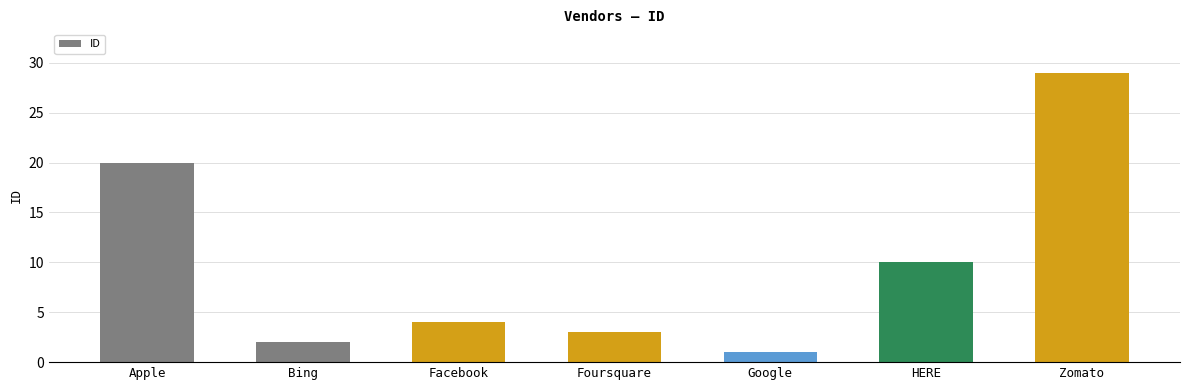

What is the average value?

10